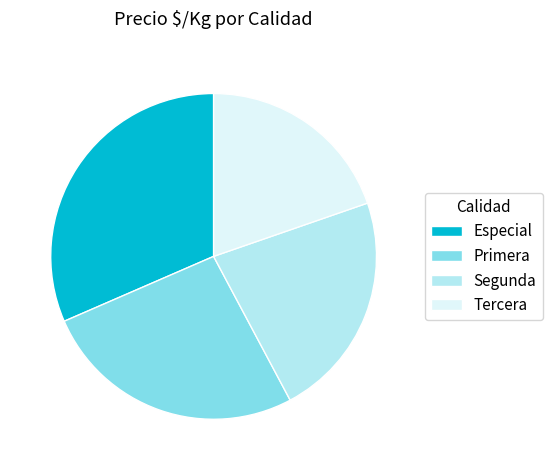

Is there any slice that represents more than half of the pie?

No